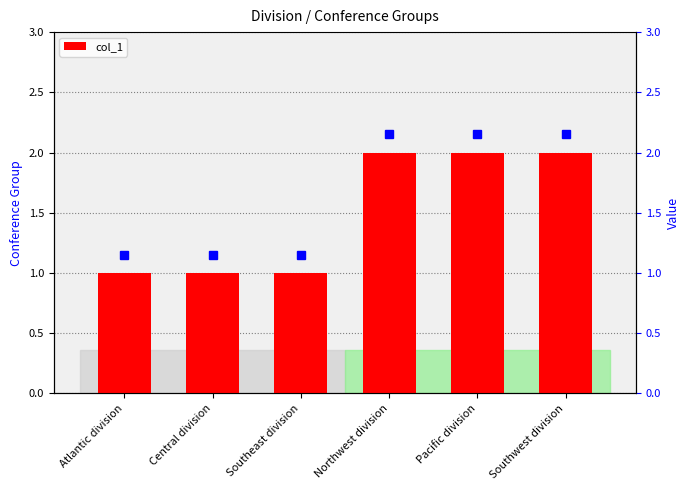

Reading left to right, extract all data points from this chart.

1	1	1	2	2	2